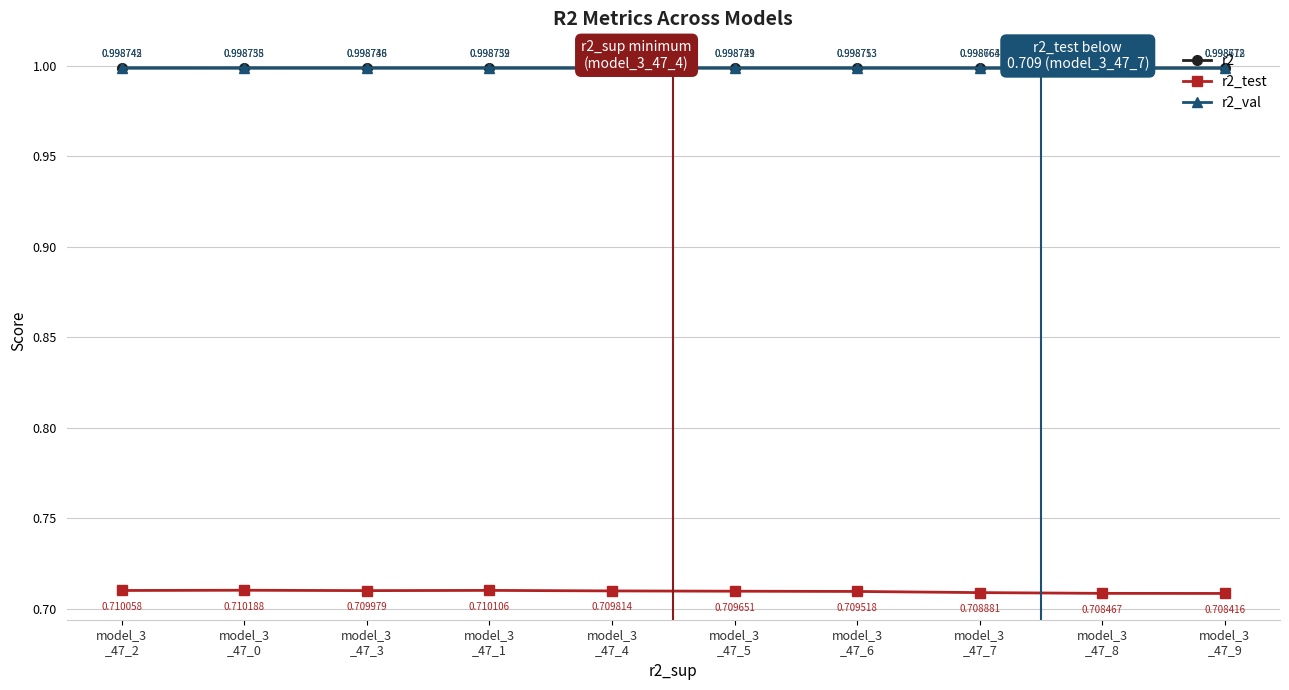

Does the chart display data point markers on the line(s)?

Yes